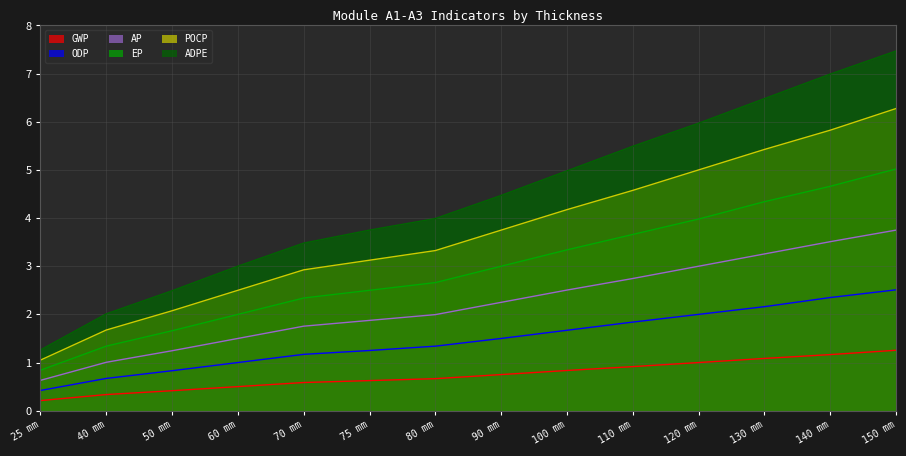

True or false: ADPE and POCP intersect in this chart.

False